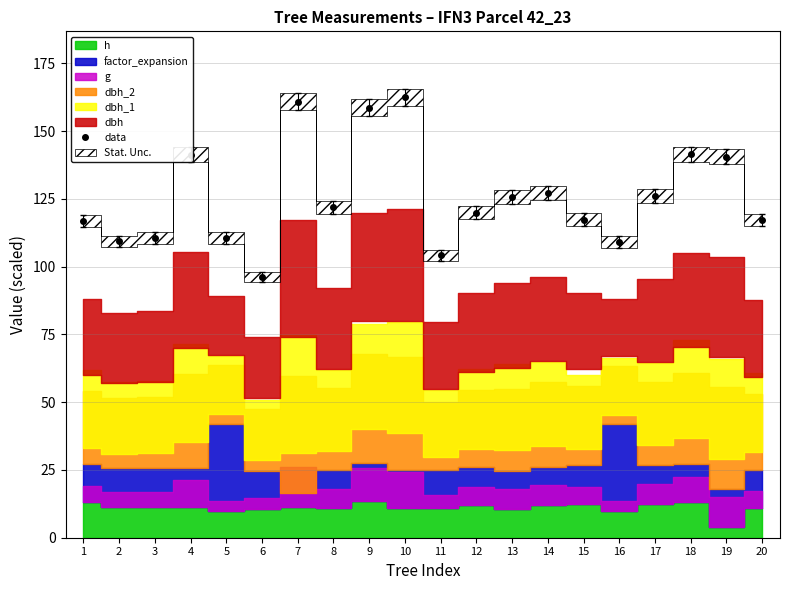

Where is the first local maximum?

4